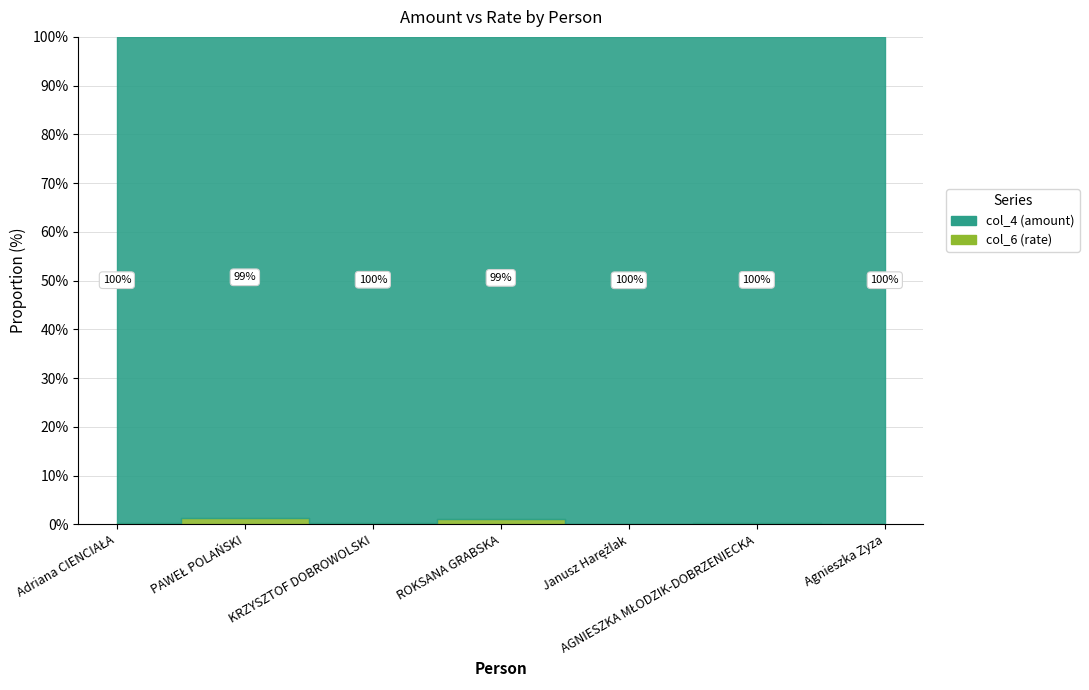

How many lines are shown in the chart?

2